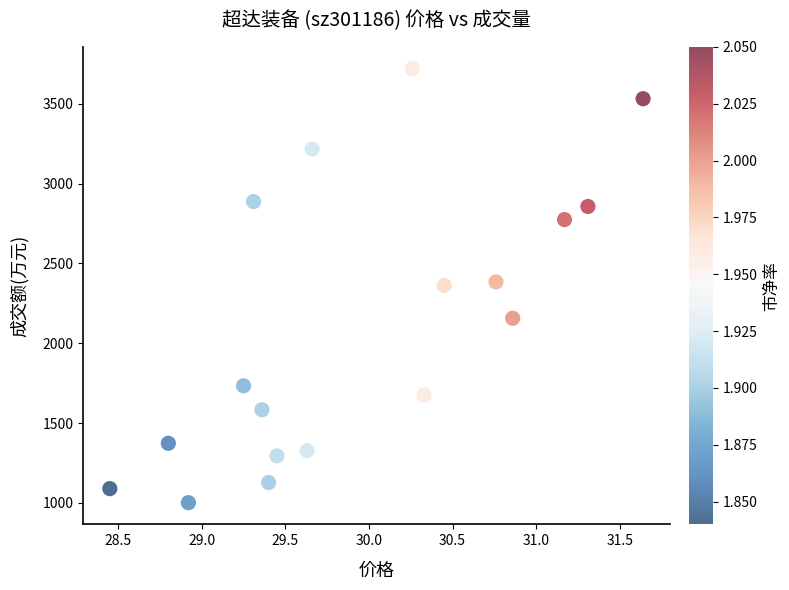

What is the range of Y values (max minus min)?

2719